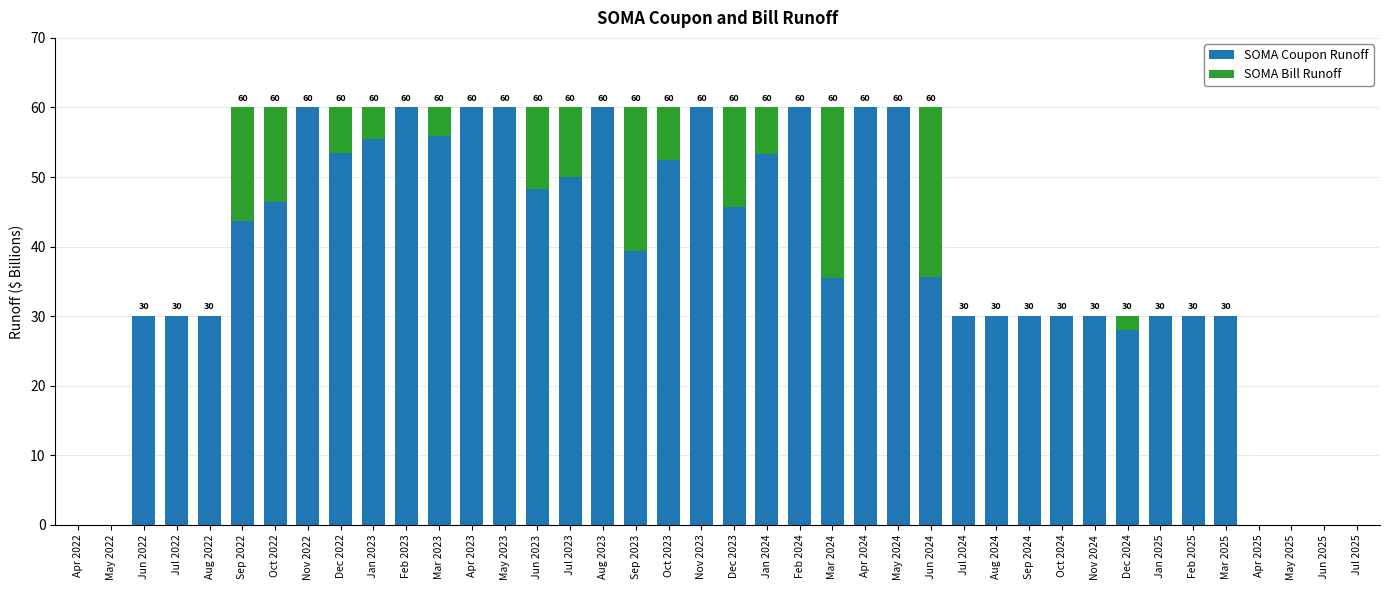

The SOMA Coupon Runoff series shows 30.0 at Nov 2024. True or false?

True